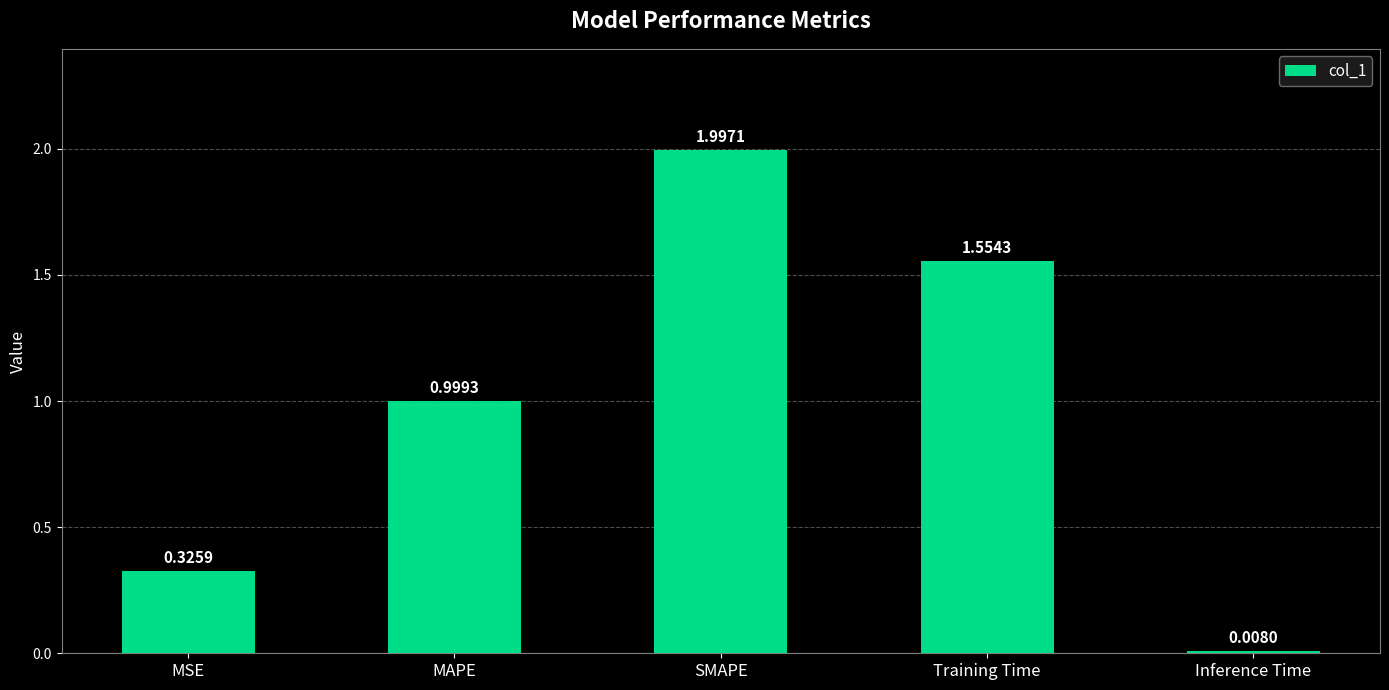

What position from the left is SMAPE?

3